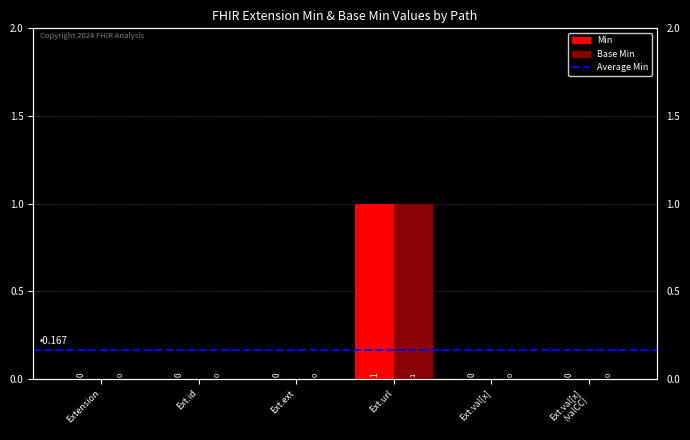

The Base Min series shows 0 at Extension. True or false?

True